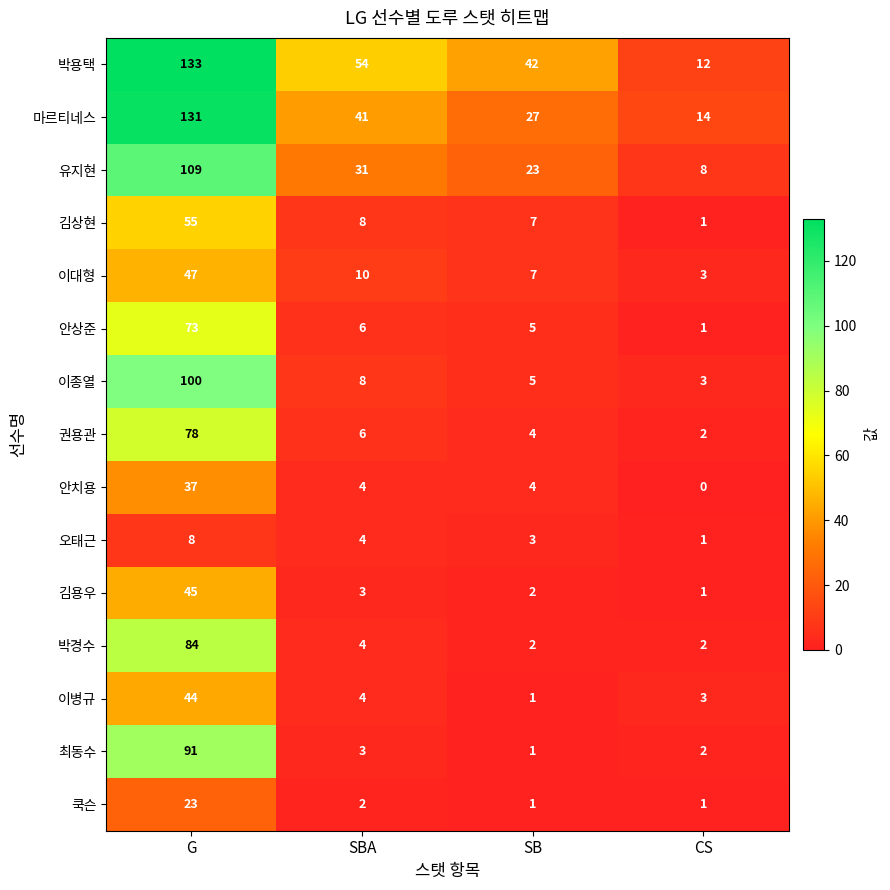

What is the greatest value displayed?

133